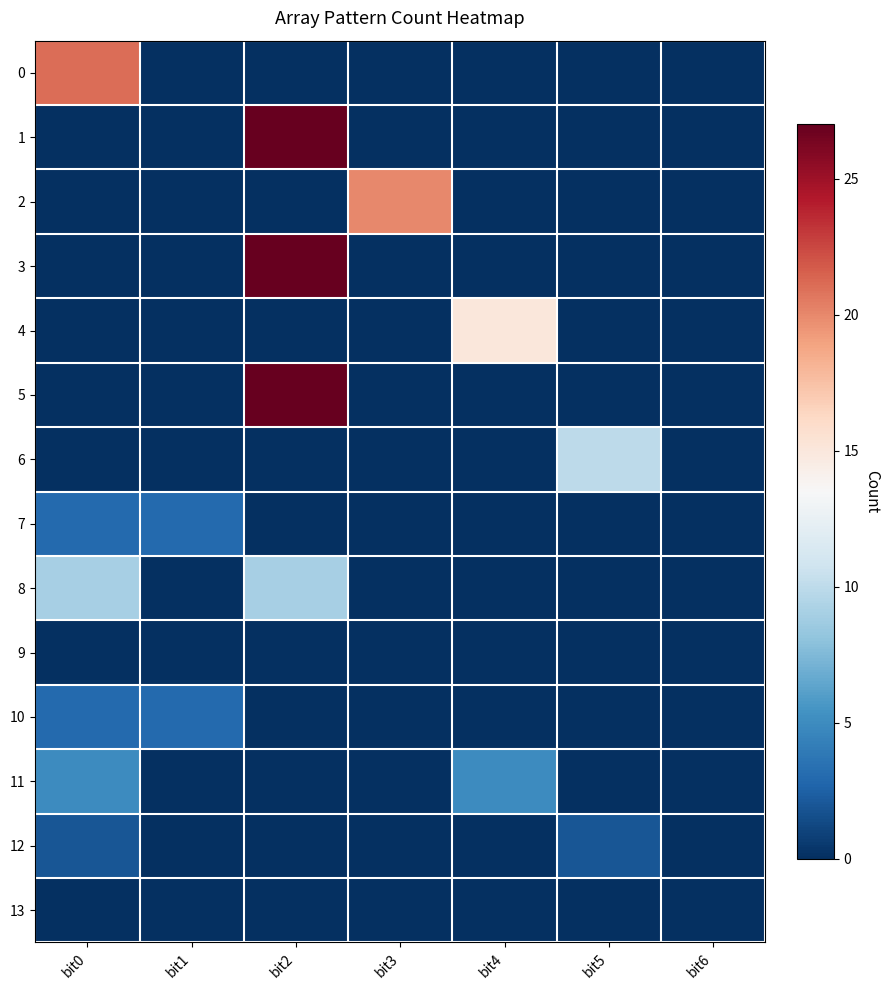

At how many categories does at least one series exceed 6?

5